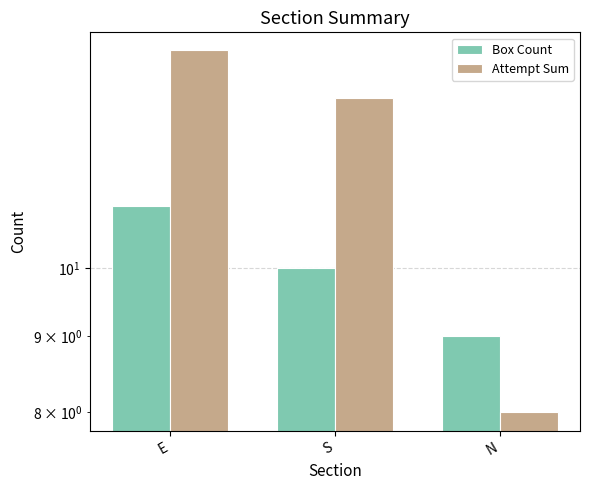

True or false: Box Count has a value of 11 at E.

True